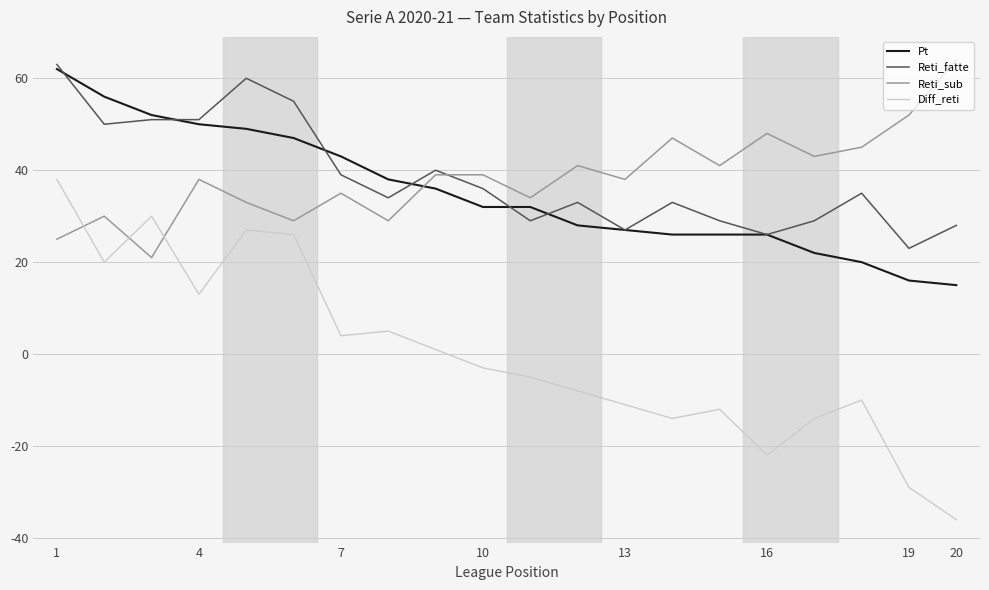

True or false: Diff_reti and Pt cross at least once.

False